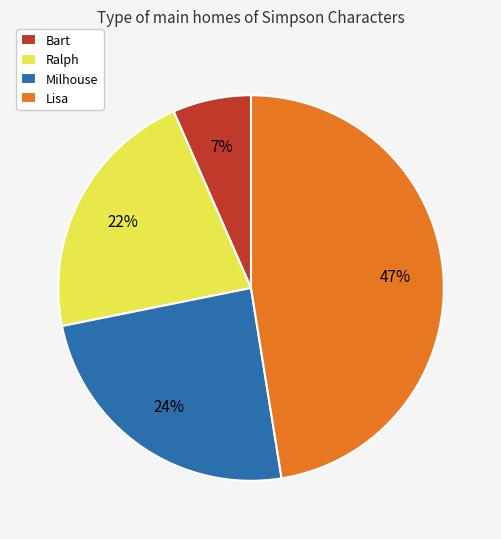

Which slice is the largest?

Lisa